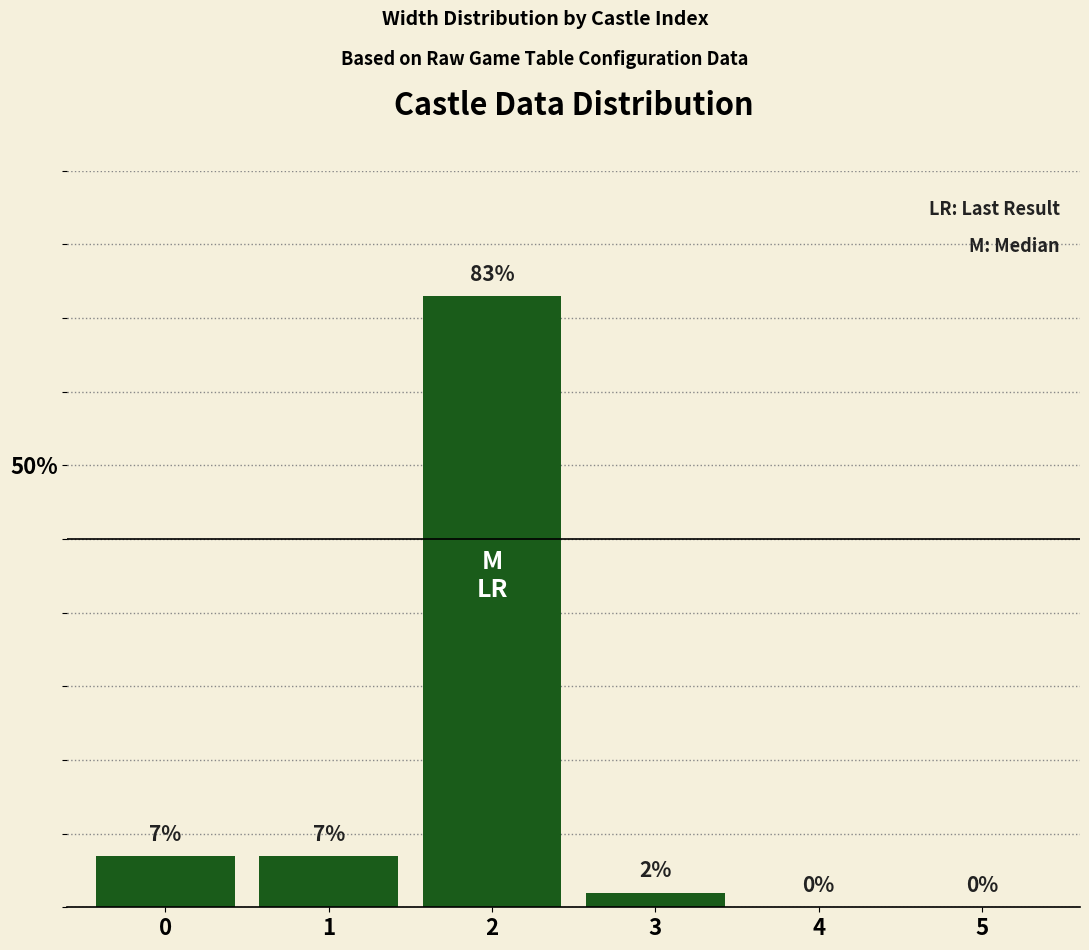

The chart shows a value of 7 at 1. True or false?

True